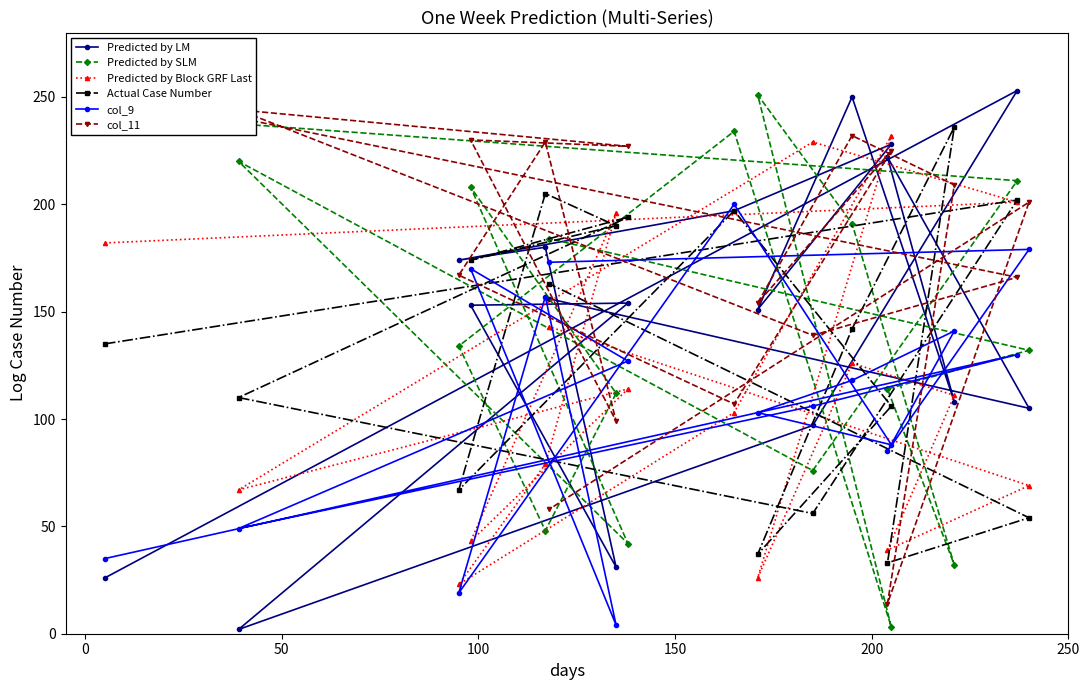

How many interior local peaks does the col_9 series have?

6